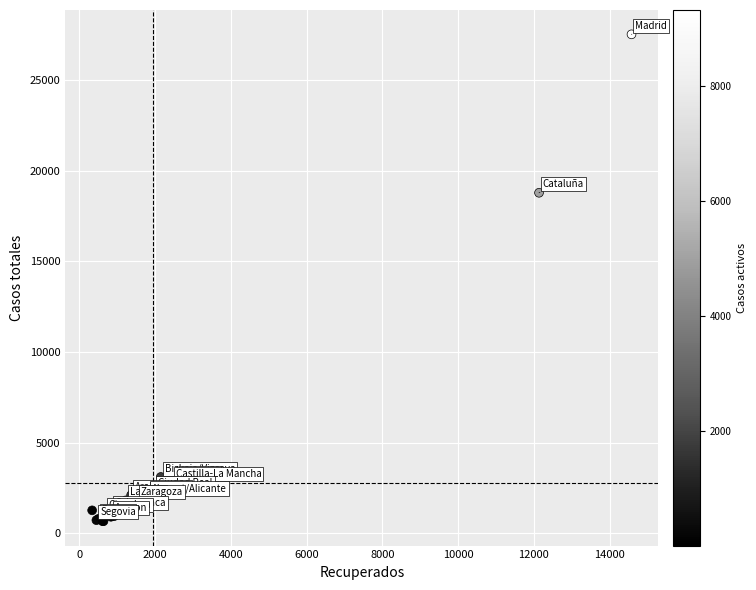

What Y value in the scatter plot is closest to 14085?

18773